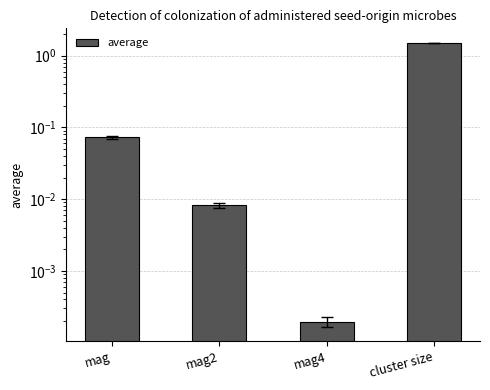

Is it true that the value at cluster size is 1.5?

True